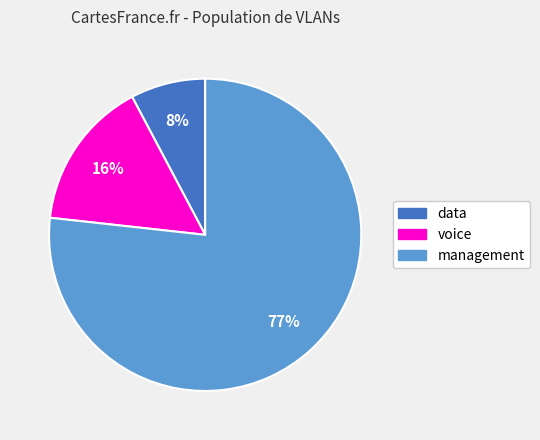

Combined, do management and data account for over 50%?

Yes